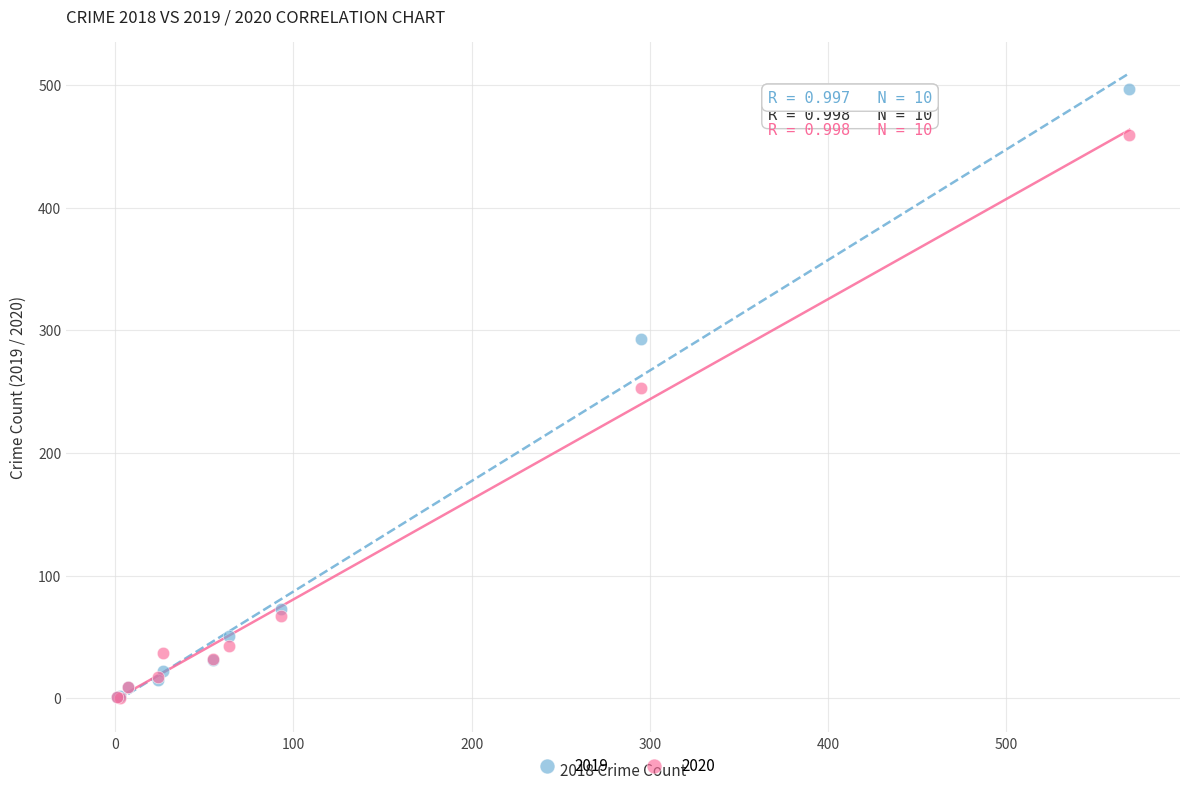

What are all the series names shown in the legend?

2019, 2020